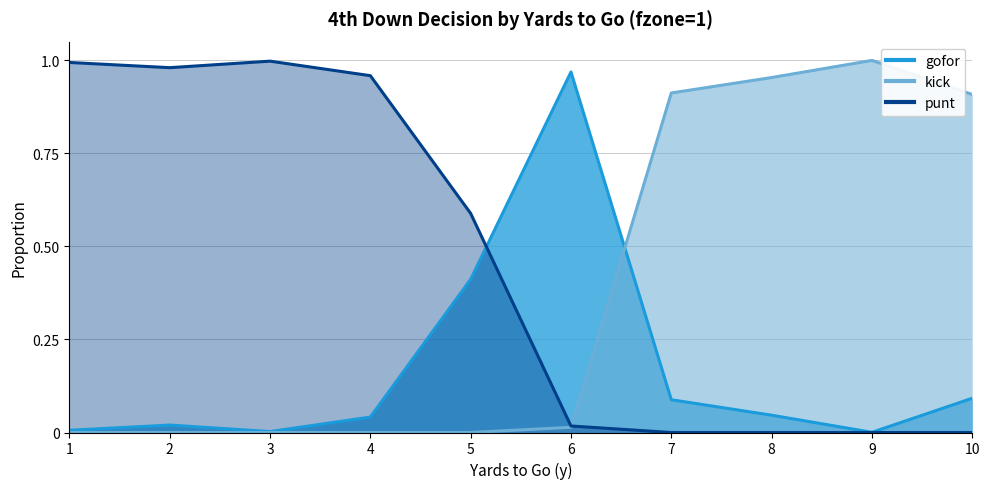

At 3, list the series in order from smallest to largest.

kick, gofor, punt